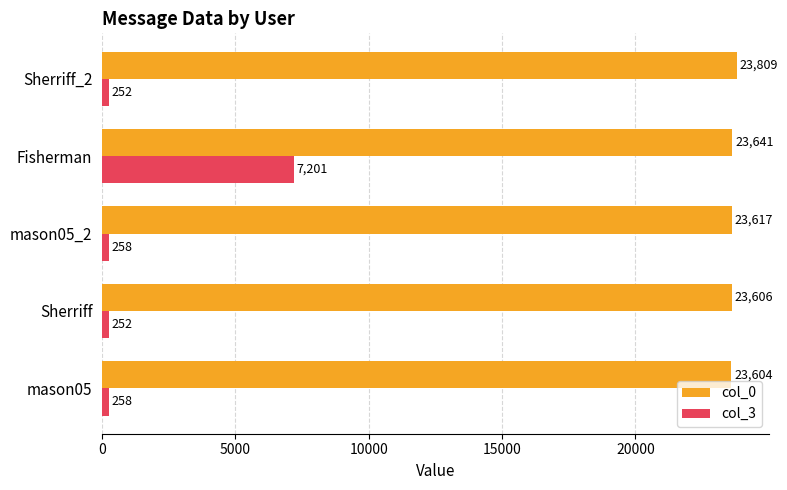

What is the minimum value shown in the chart?

252